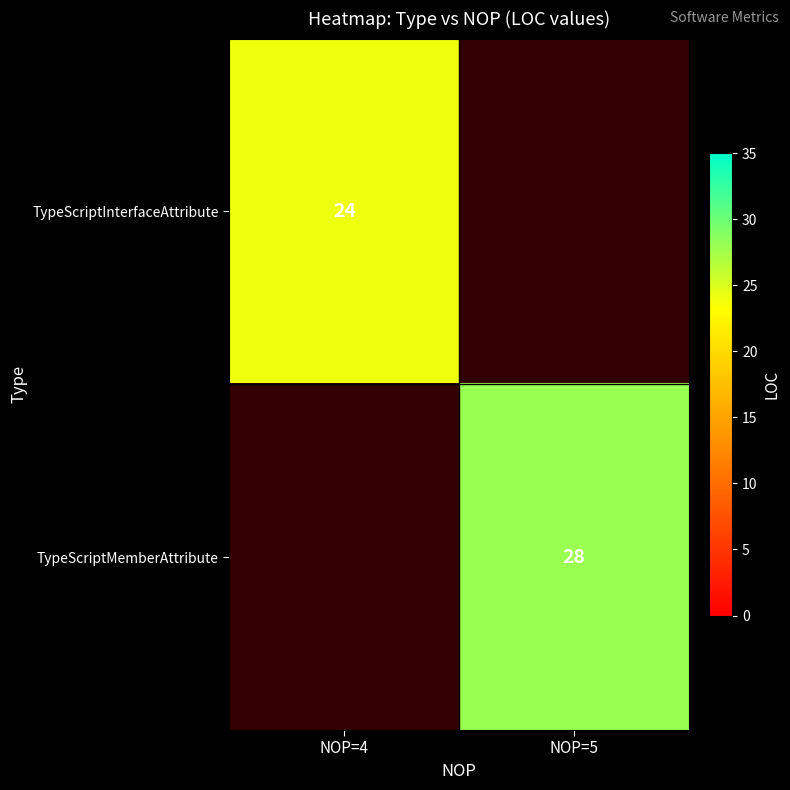

The value of TypeScriptMemberAttribute at NOP=5 is 50. True or false?

False